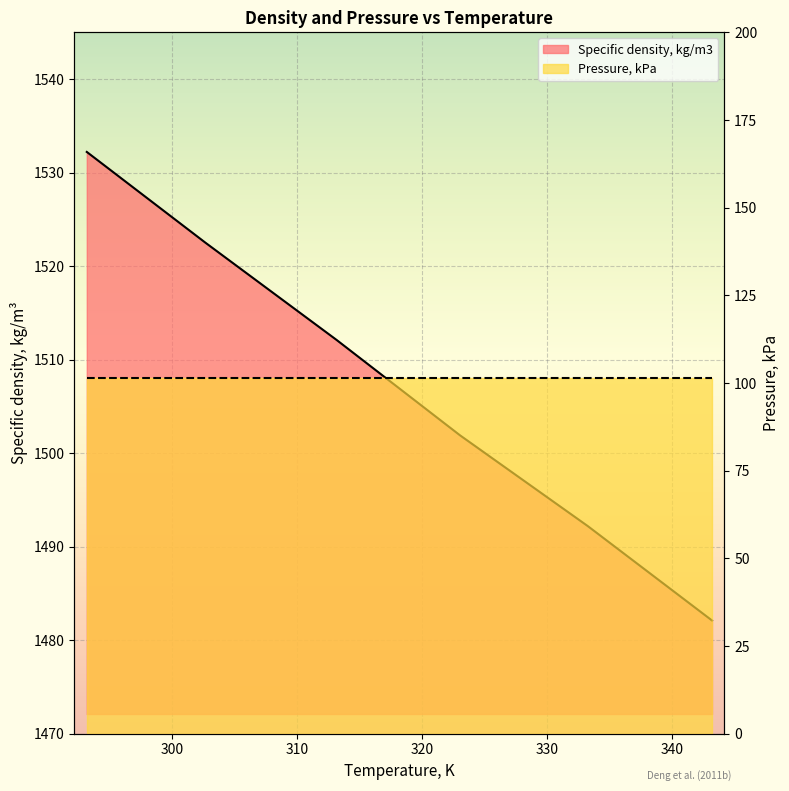

The chart shows a value of 1512.1 at 313.17. True or false?

True